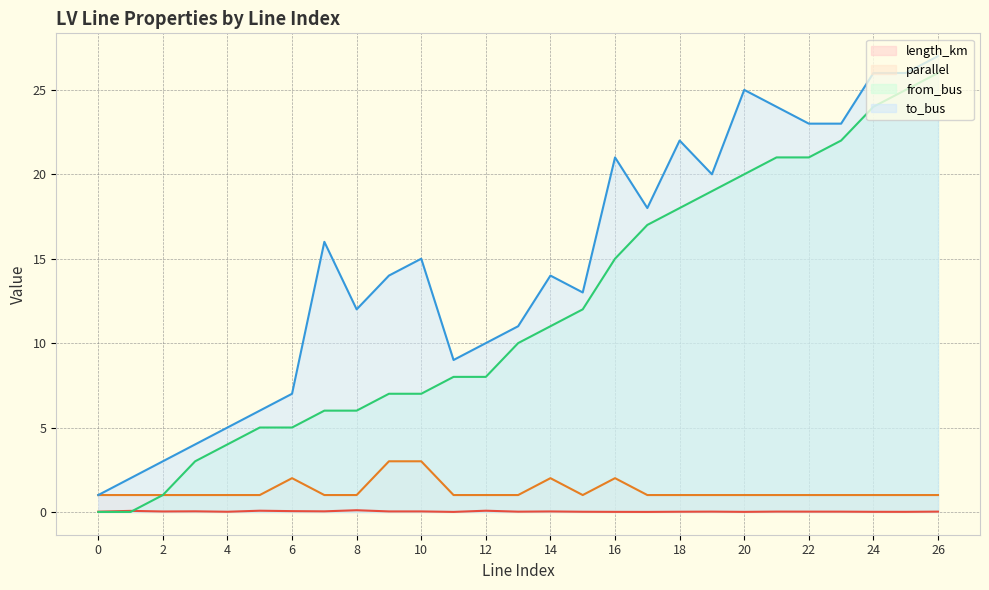

Rank the series at 15 from highest to lowest value.

to_bus, from_bus, parallel, length_km